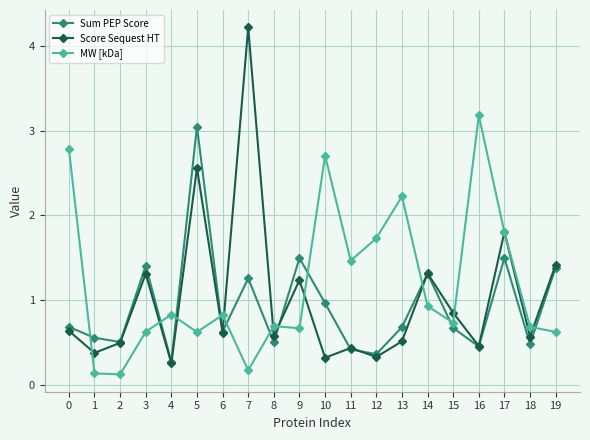

In Score Sequest HT, how many points are higher than both neighbors (excluding endpoints)?

7